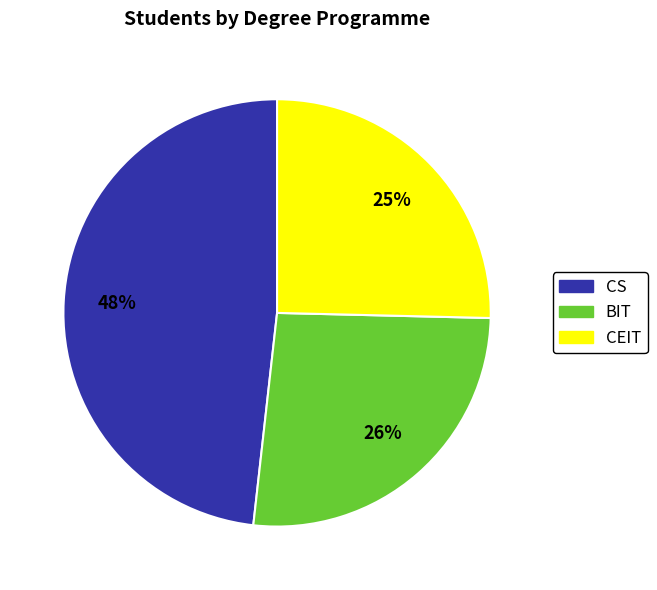

To the nearest percent, what percentage of the pie is BIT?

26%